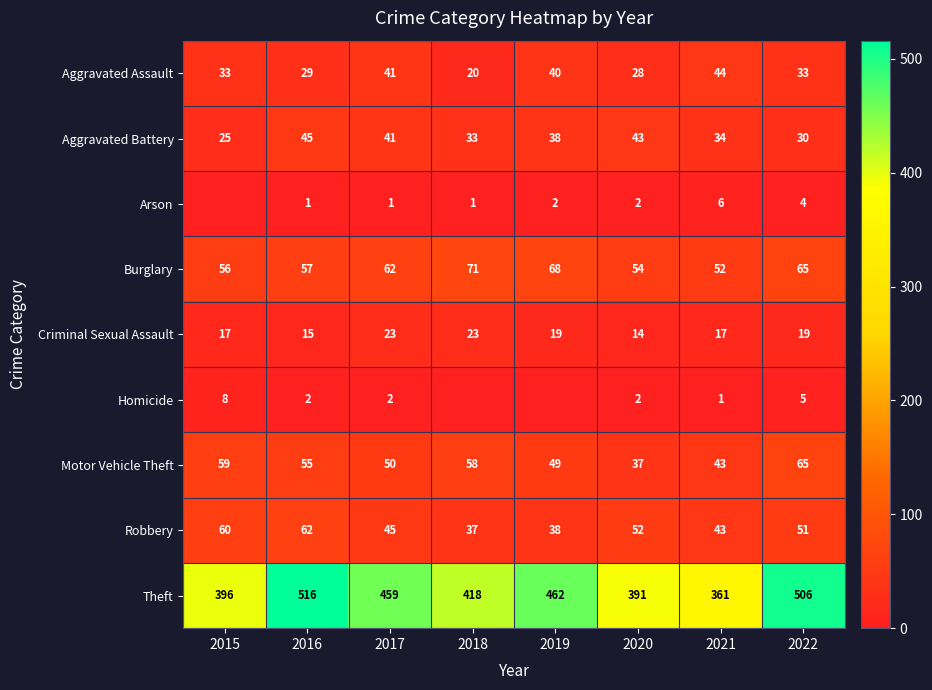

What is the difference between the second highest and second lowest values in the Criminal Sexual Assault series?

8